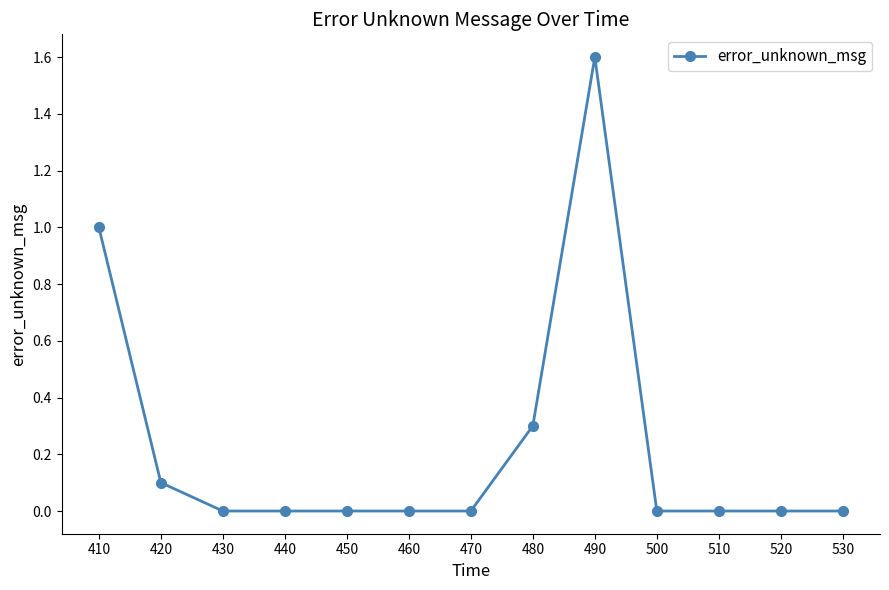

What is the sum of all values?

3.0